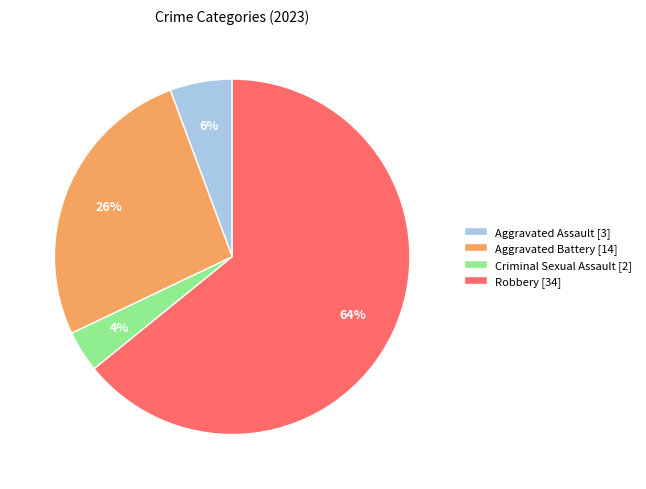

Is there a majority slice in this chart?

Yes